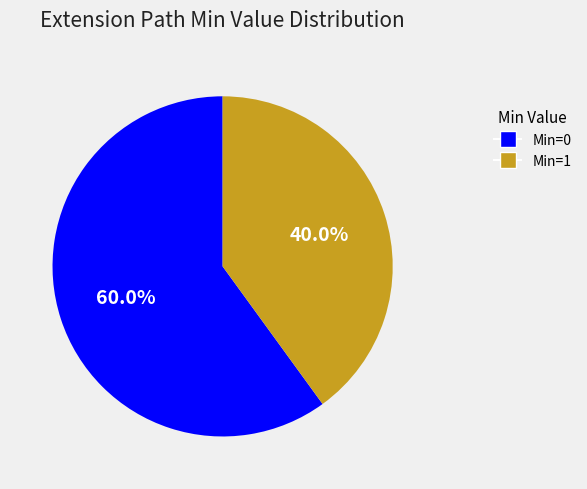

Is there any slice that represents more than half of the pie?

Yes